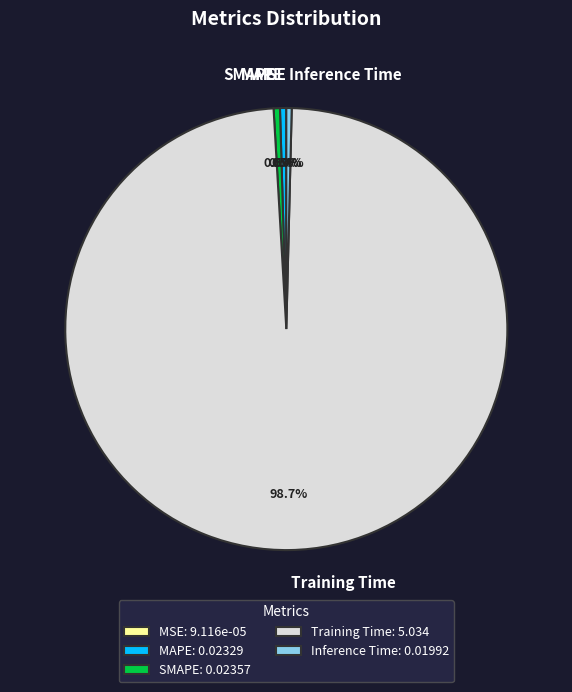

Does Training Time account for over 50% of the chart?

Yes